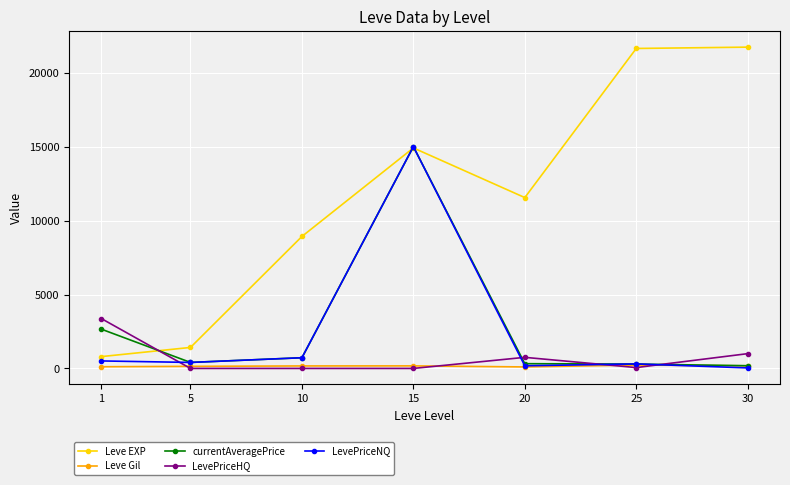

At how many categories does at least one series exceed 1003?

7